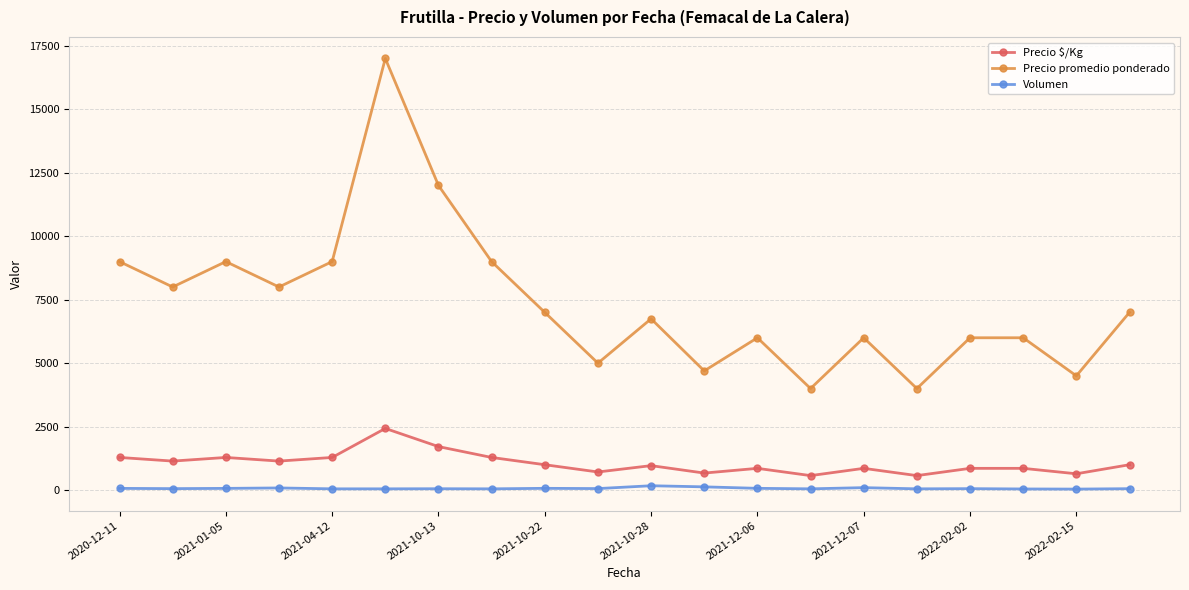

What is the smallest value displayed?

40